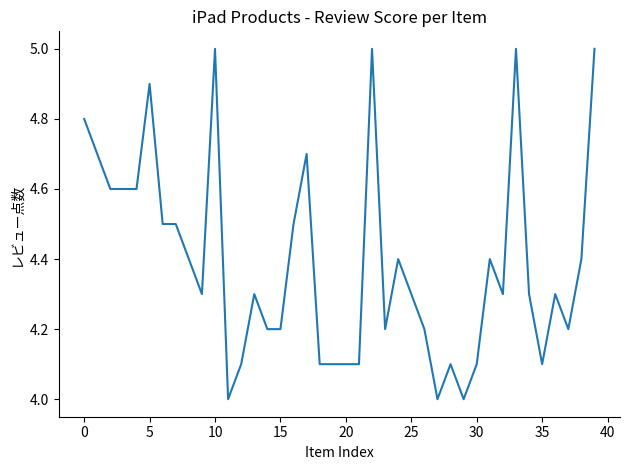

Does the chart display data point markers on the line(s)?

No